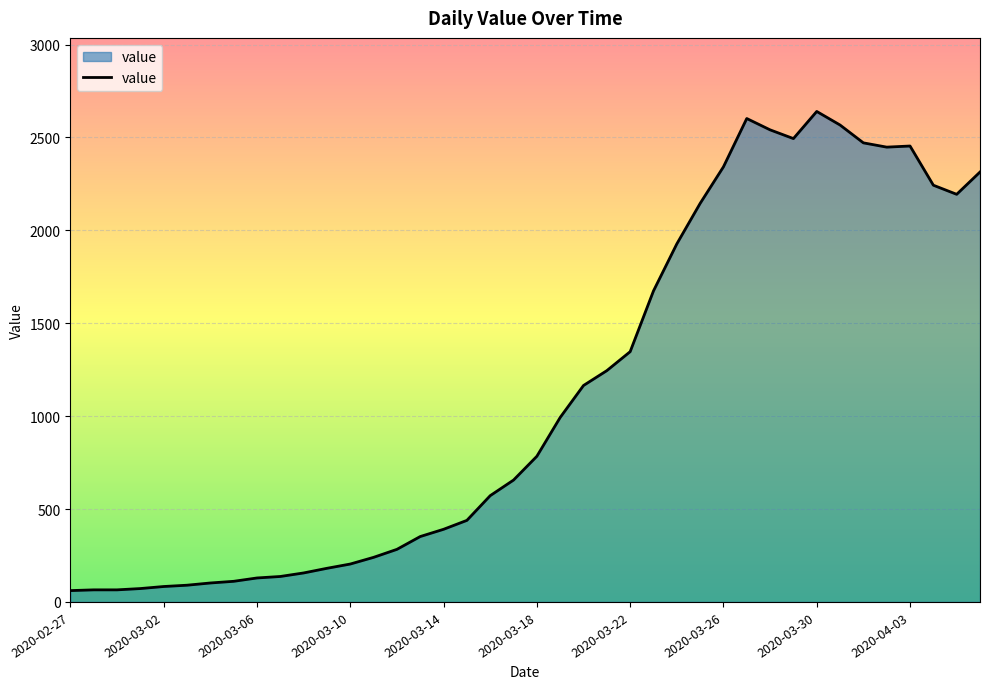

What is the maximum value shown in the chart?

2640